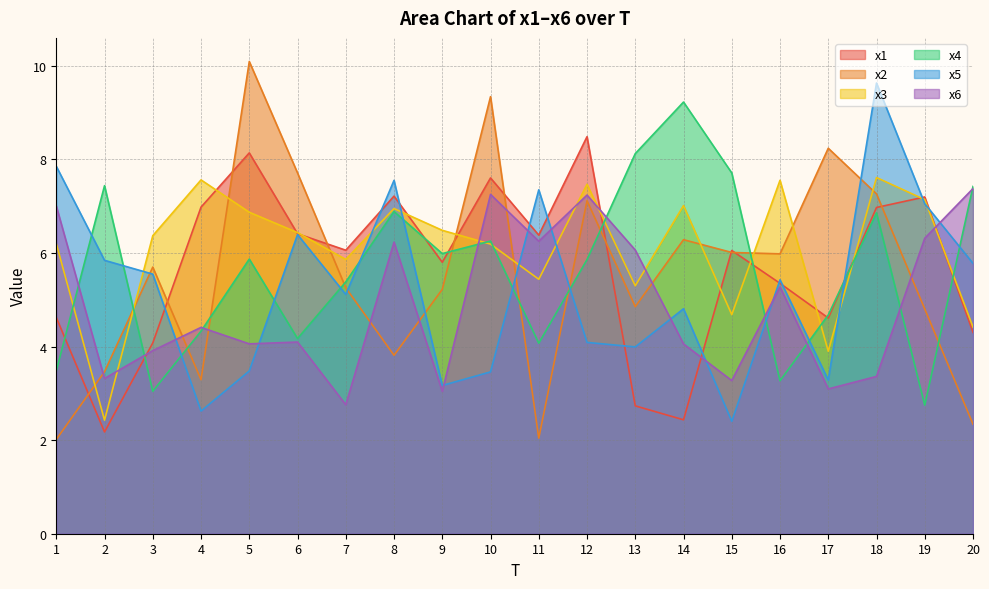

Rank the series by their maximum value, from lowest to highest.

x6, x3, x1, x4, x5, x2